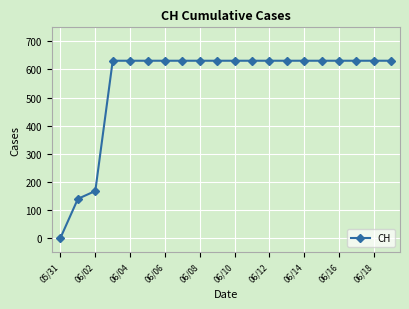

What is the average value?

552